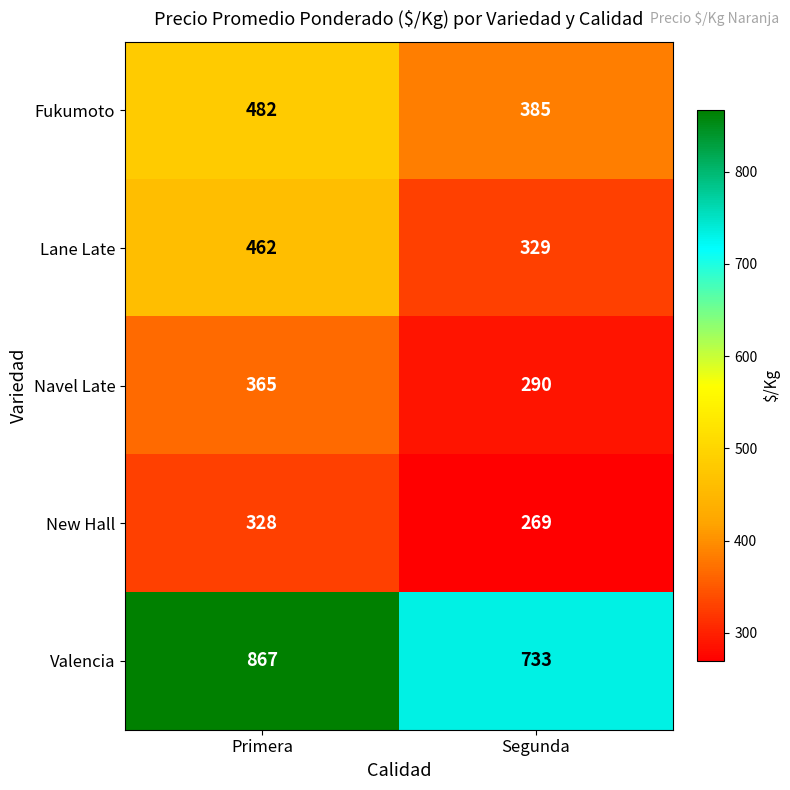

What is the spread (max minus min) of values at Segunda?

464